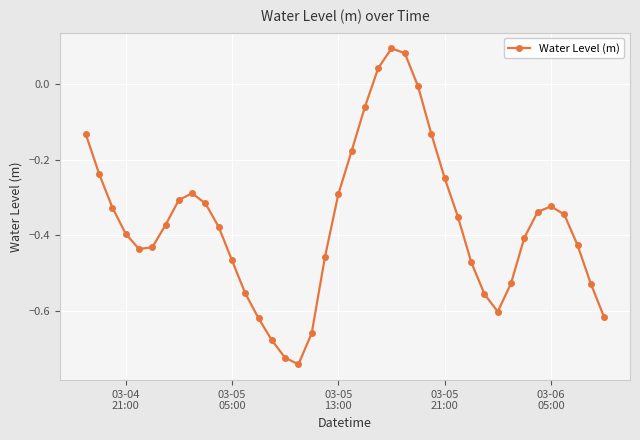

What is the sum of all values?

-14.7